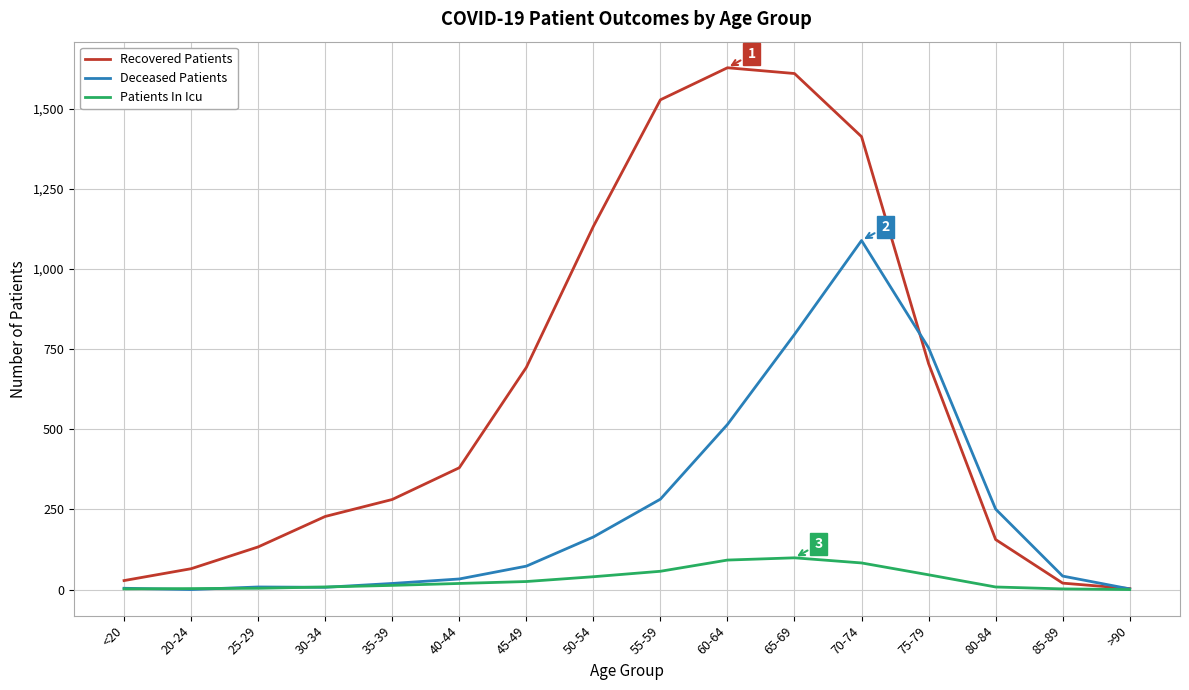

The value of Recovered Patients at 35-39 is 368. True or false?

False